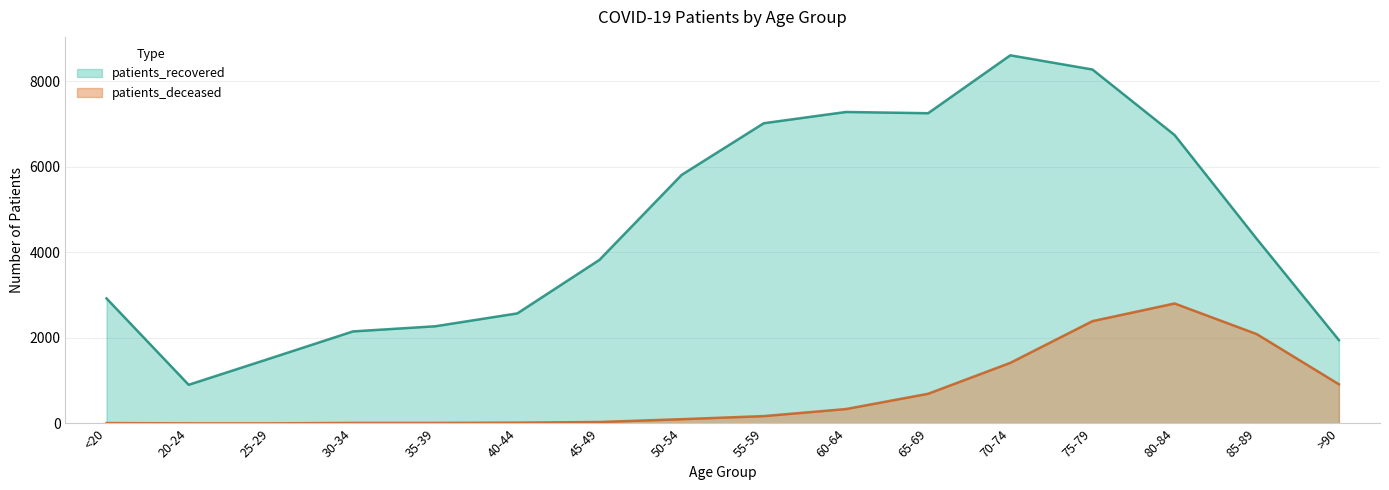

Which series has the widest spread of values?

patients_recovered